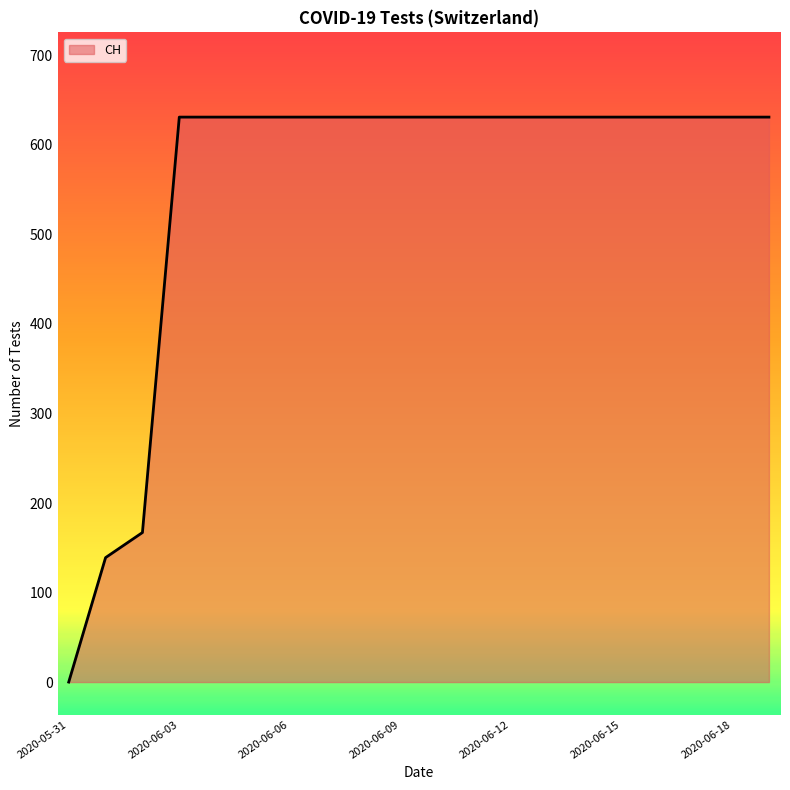

How many lines are shown in the chart?

1